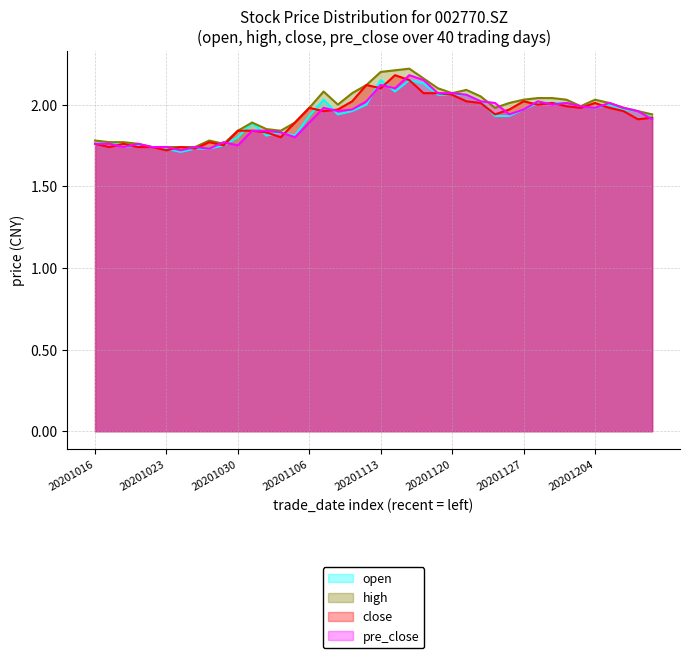

Which series has the widest spread of values?

high